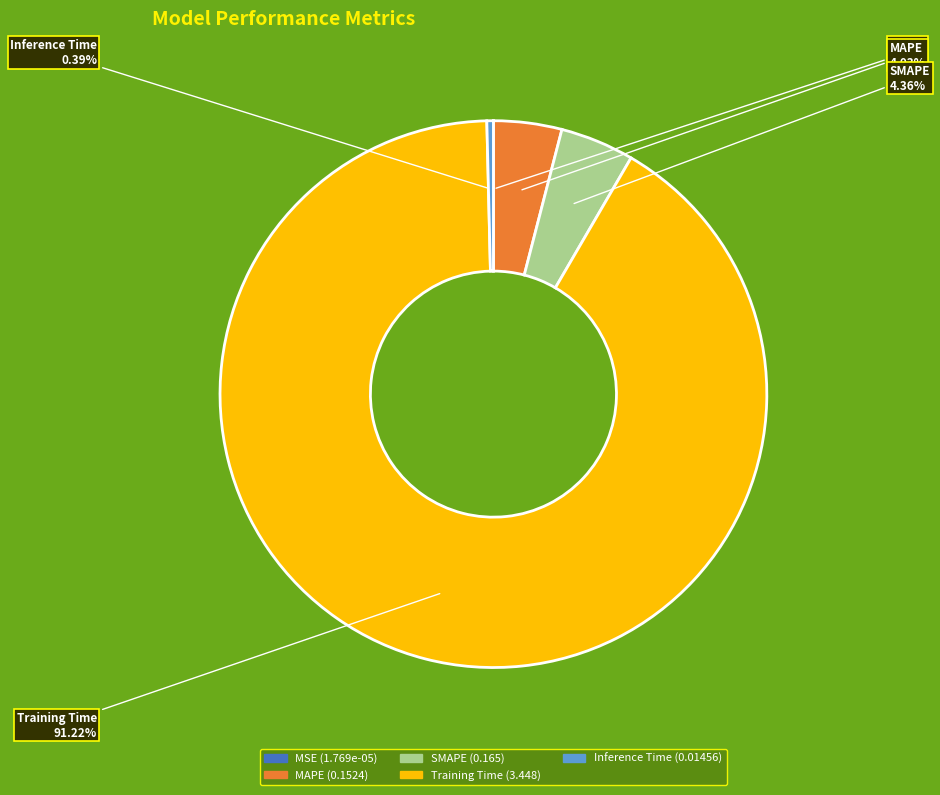

Which has a higher value, Training Time or MAPE?

Training Time